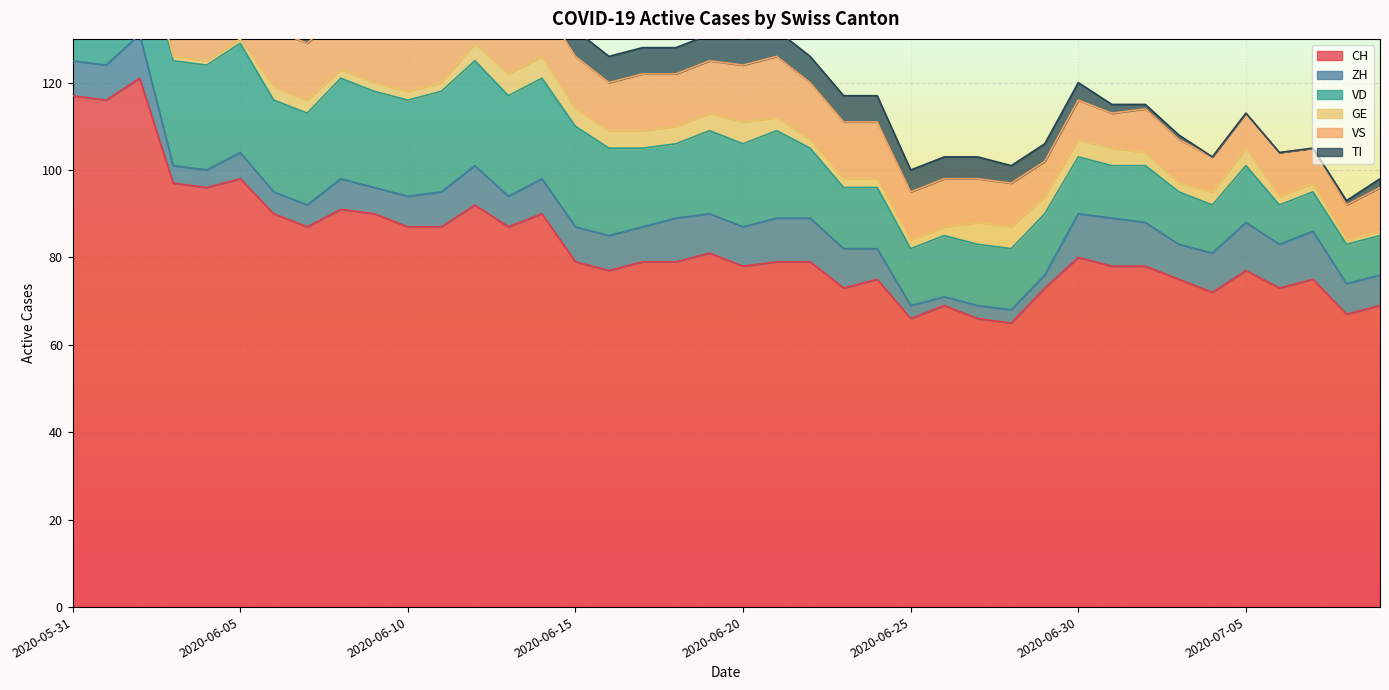

True or false: ZH and VD cross at least once.

True